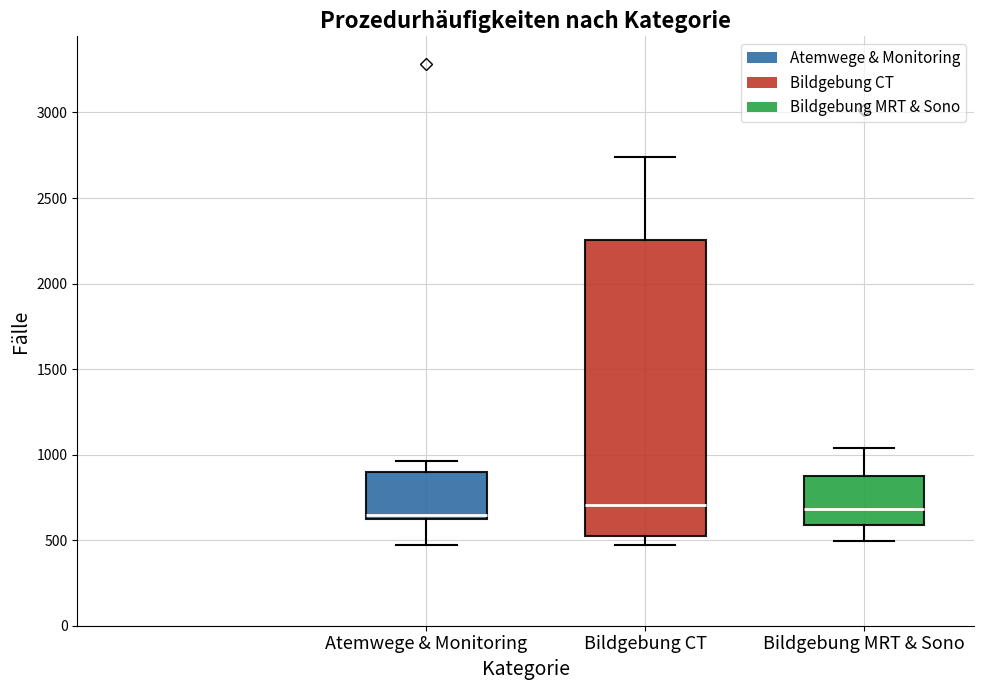

Reading left to right, transcribe this box plot: for each box, give where its median line is, the range the box spans, and where its two whiskers end, as read against the y-axis. The values are not printed on the chart, so give them approximately, as read against the axis.

Atemwege & Monitoring: median 650 (just above the box's lower edge), box 650 to 900, whiskers 450 to 950
Bildgebung CT: median 700, box 500 to 2250, whiskers 450 to 2750
Bildgebung MRT & Sono: median 700, box 600 to 900, whiskers 500 to 1050